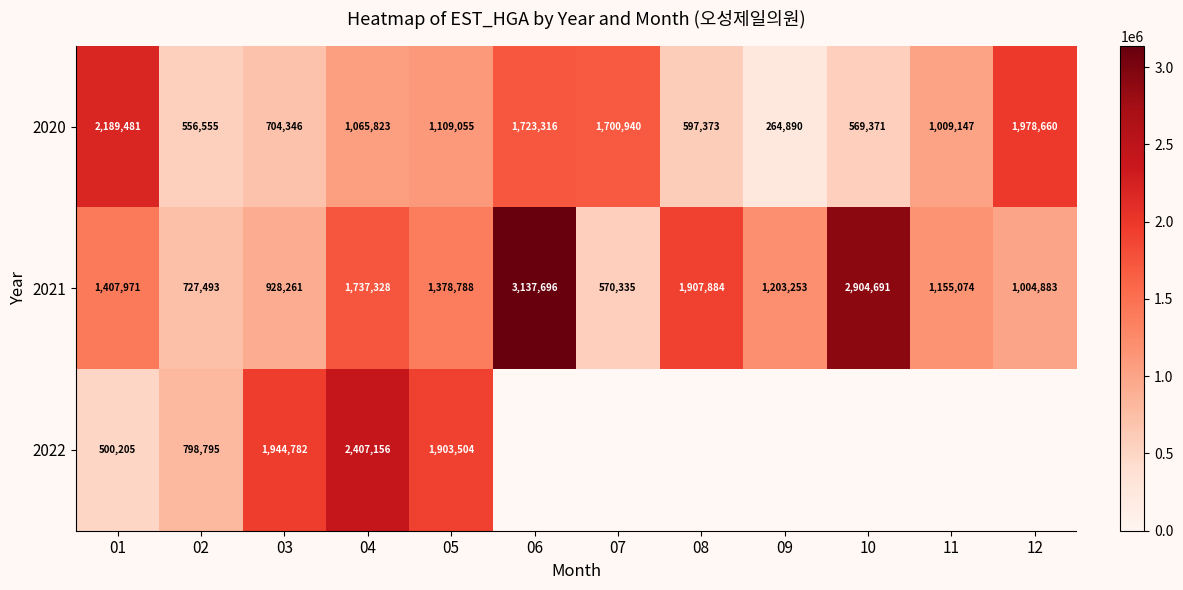

At which category is the sum across all series the highest?

04